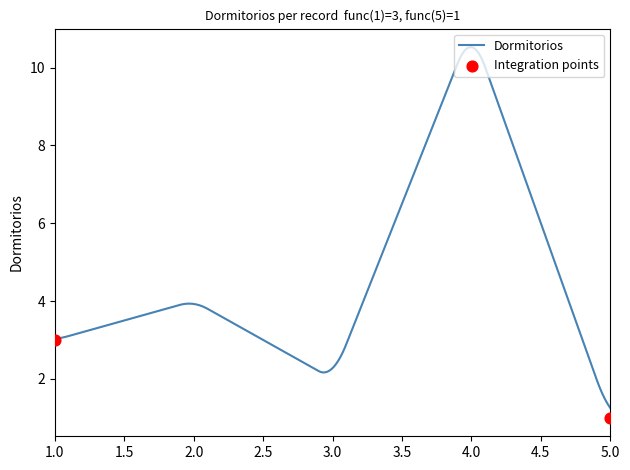

Approximately how many times larger is the value at 3 compared to 2?

0.5